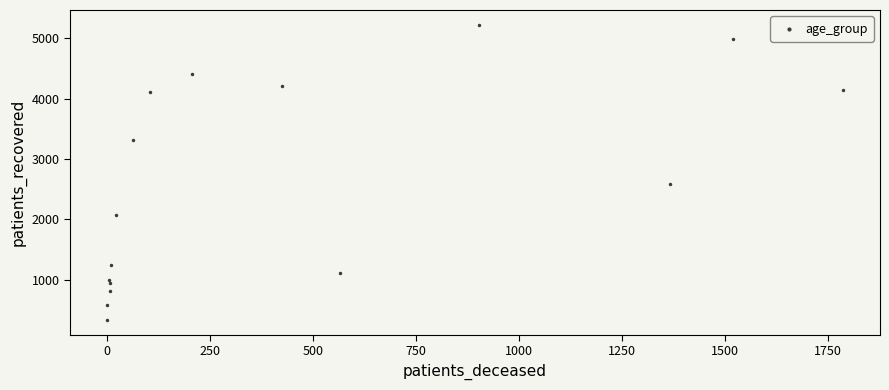

What Y value in the scatter plot is closest to 2776?

2580